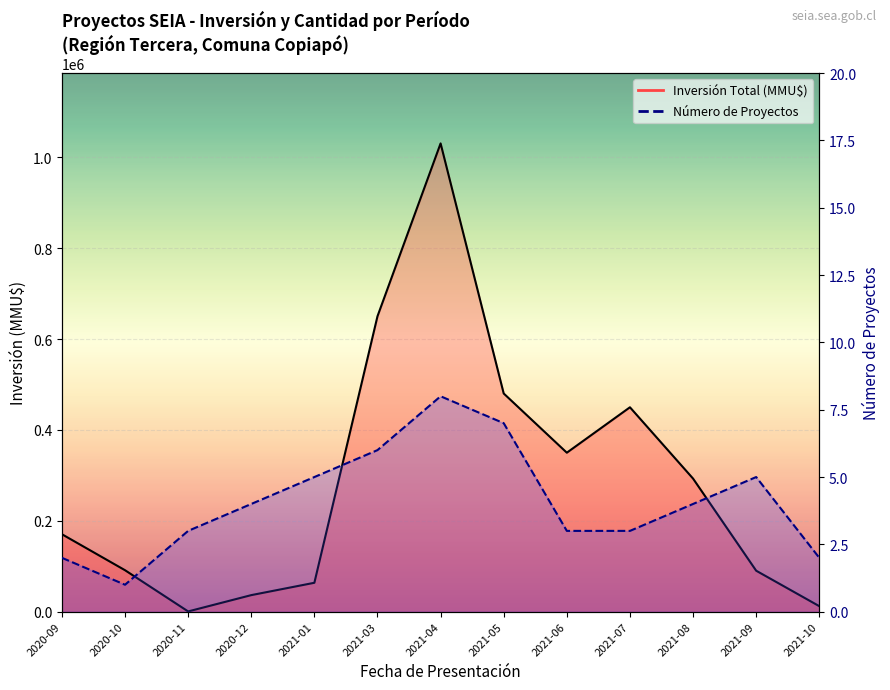

Which series has the widest spread of values?

Inversión Total (MMU$)